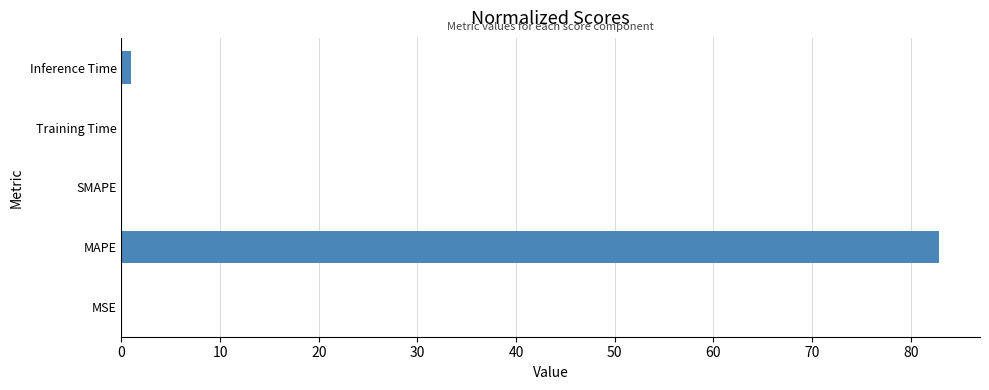

What is the sum of all values?

83.9